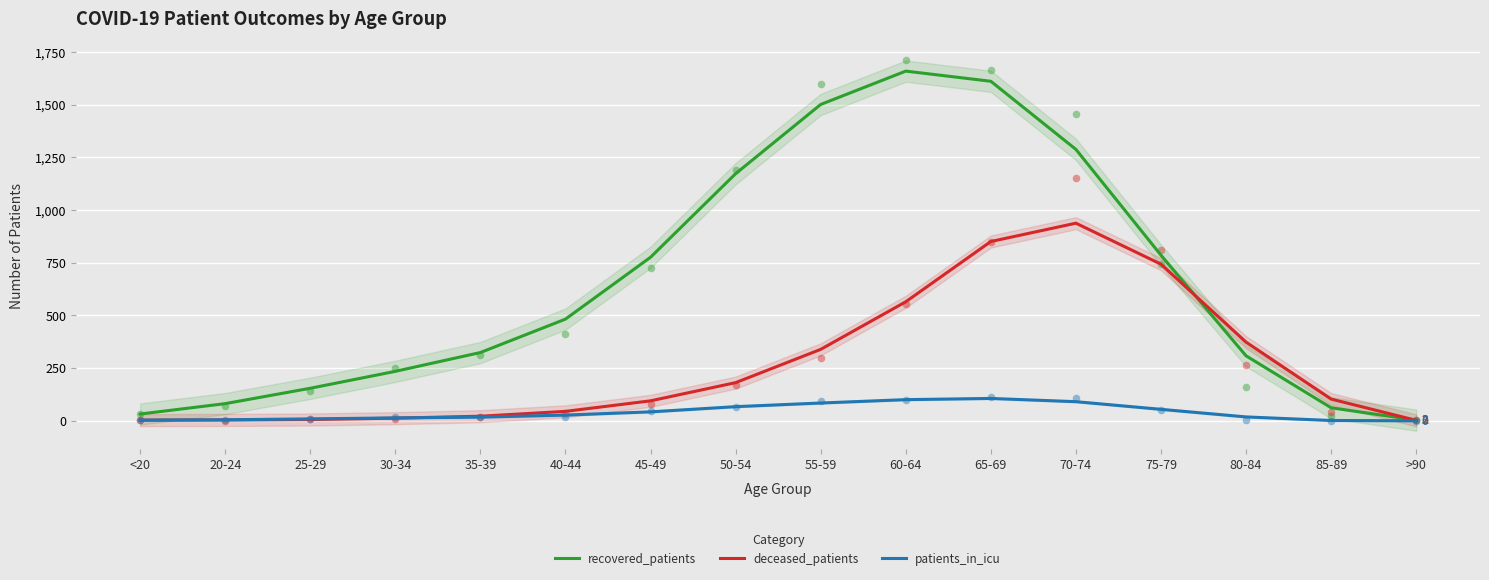

Which series has the largest total across all categories?

recovered_patients